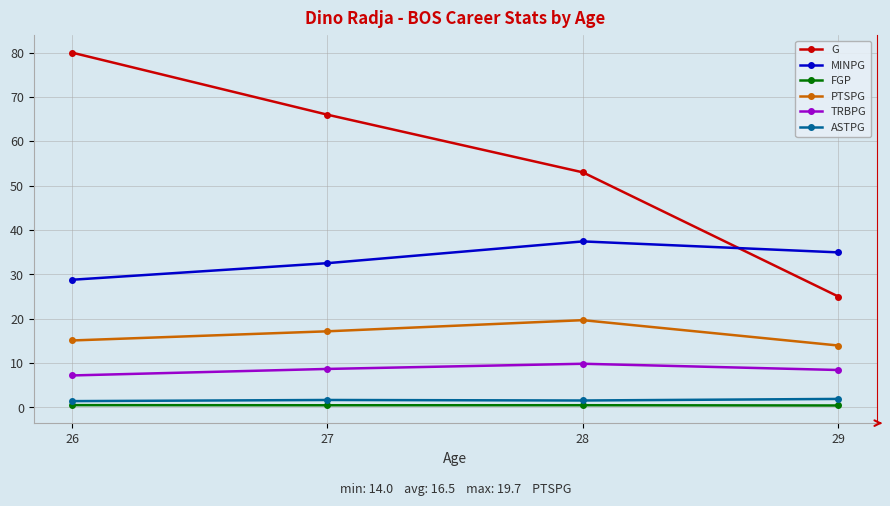

Between 28 and 29, which series saw the biggest shift?

G